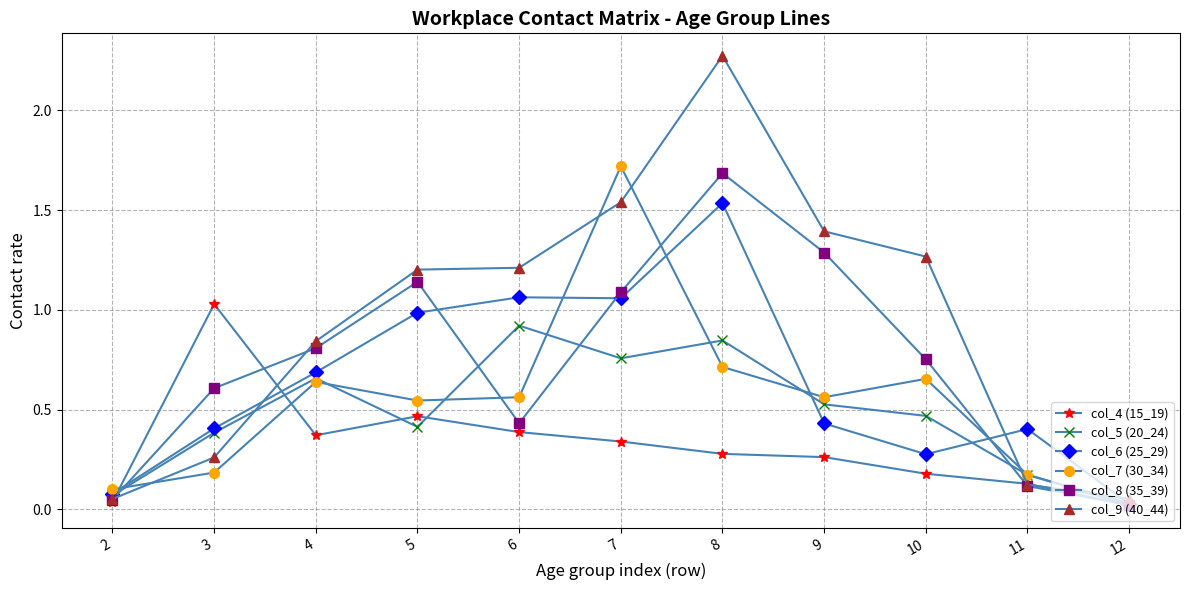

Is it true that col_6 (25_29) equals 1.0 at 5?

True